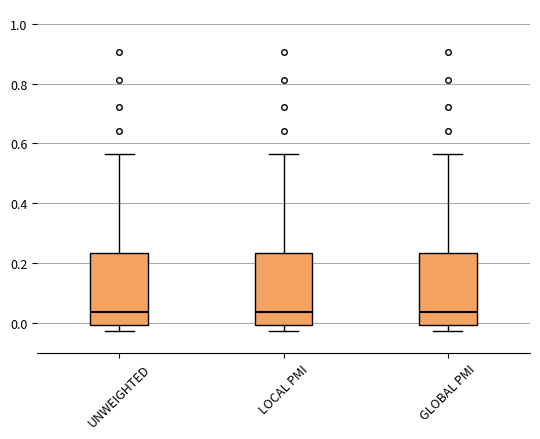

Where is the upper edge of the box for UNWEIGHTED on the y-axis? The values are not printed on the chart, so give them approximately, as read against the axis.

0.24